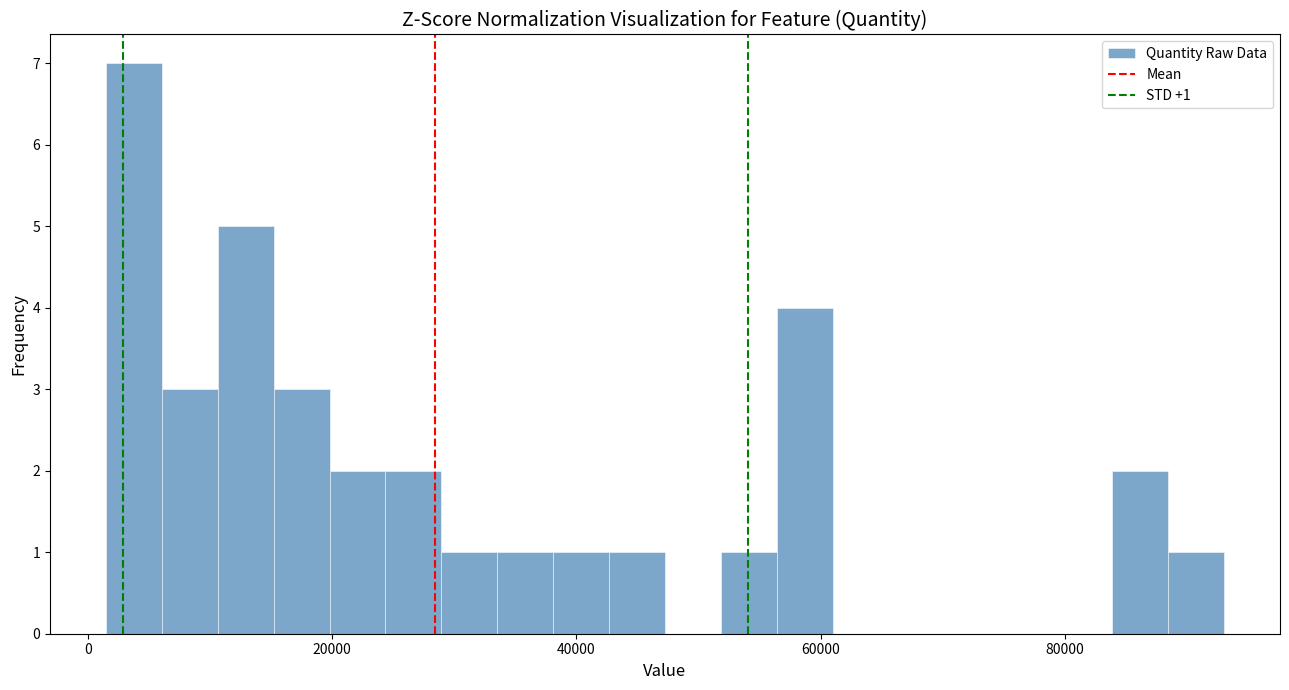

Around what value on the x-axis is the tallest bar? Give the approximate position of its centre, as read against the axis.

4000